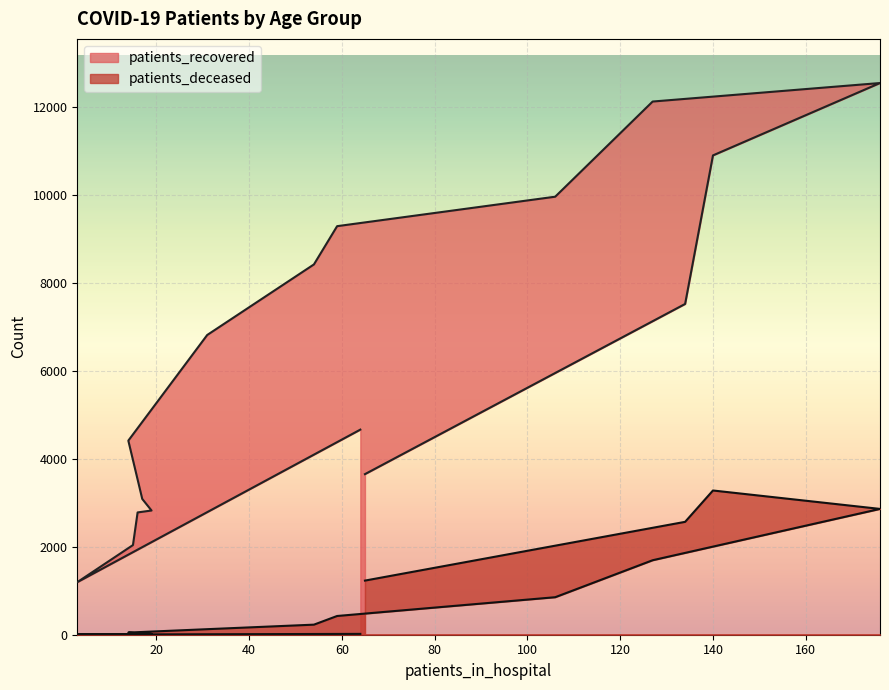

At how many categories does at least one series exceed 7619?

6